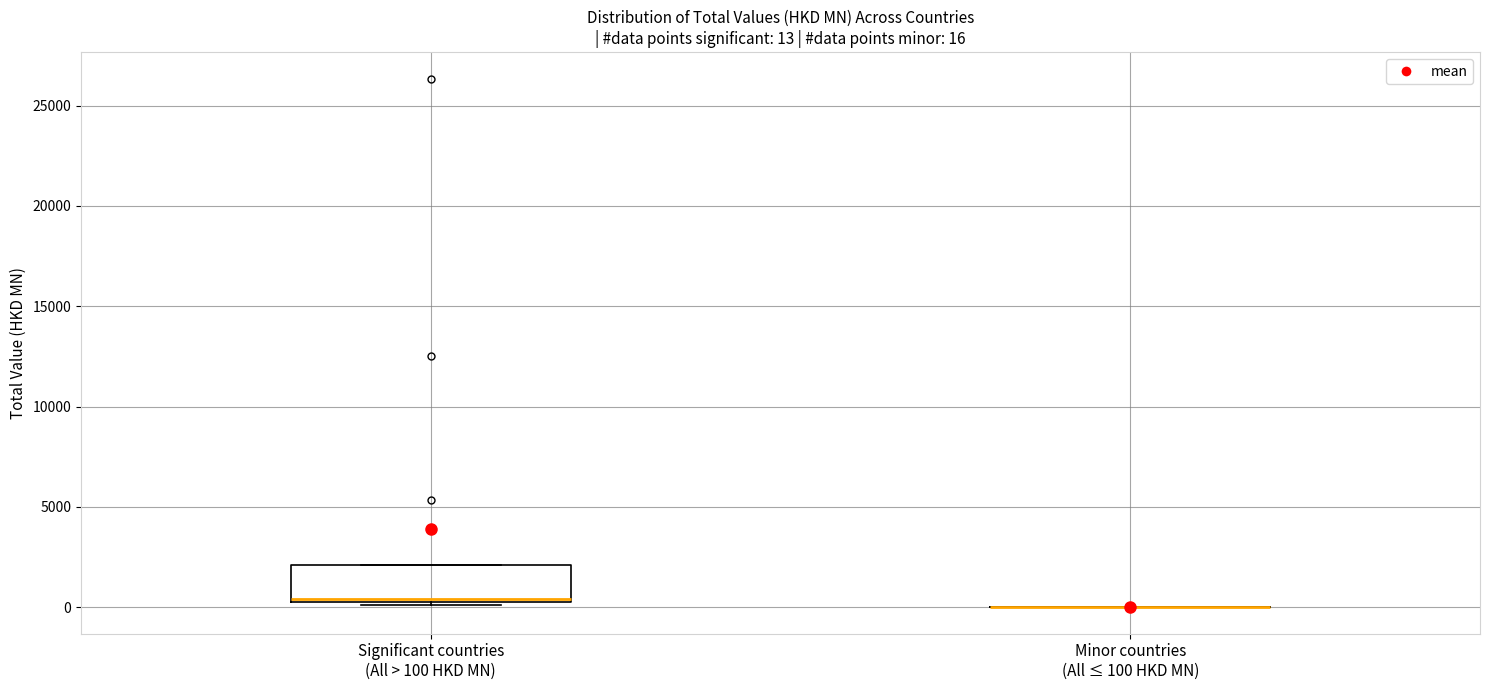

Which box is the tallest, from its lower edge to its upper edge?

Significant countries (All > 100 HKD MN)